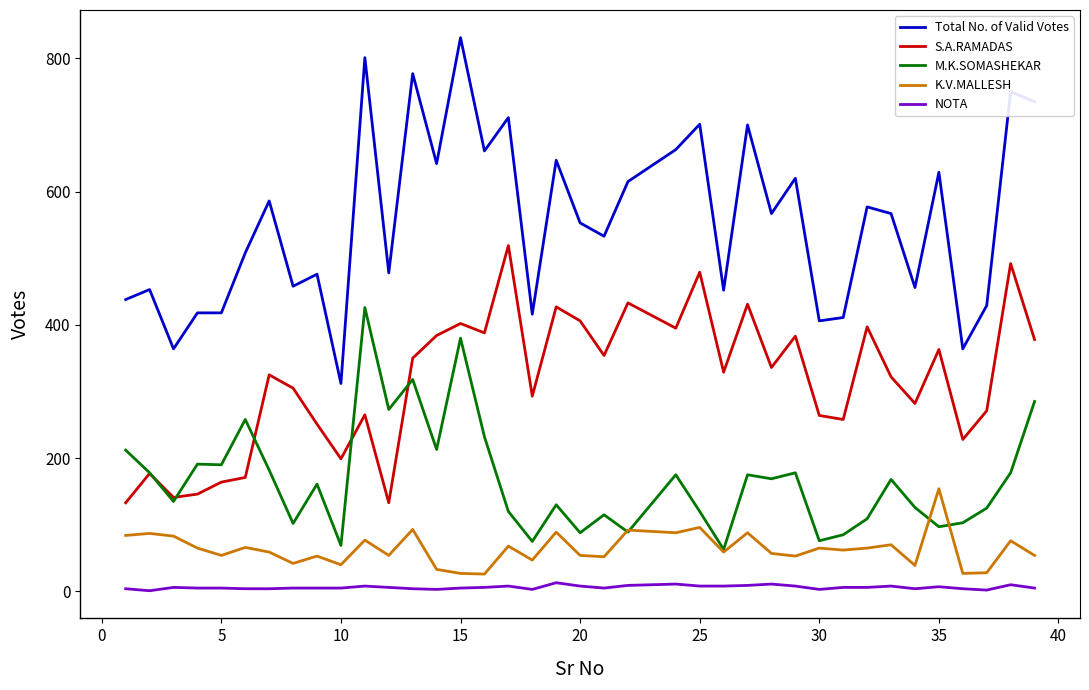

Does the chart display data point markers on the line(s)?

No